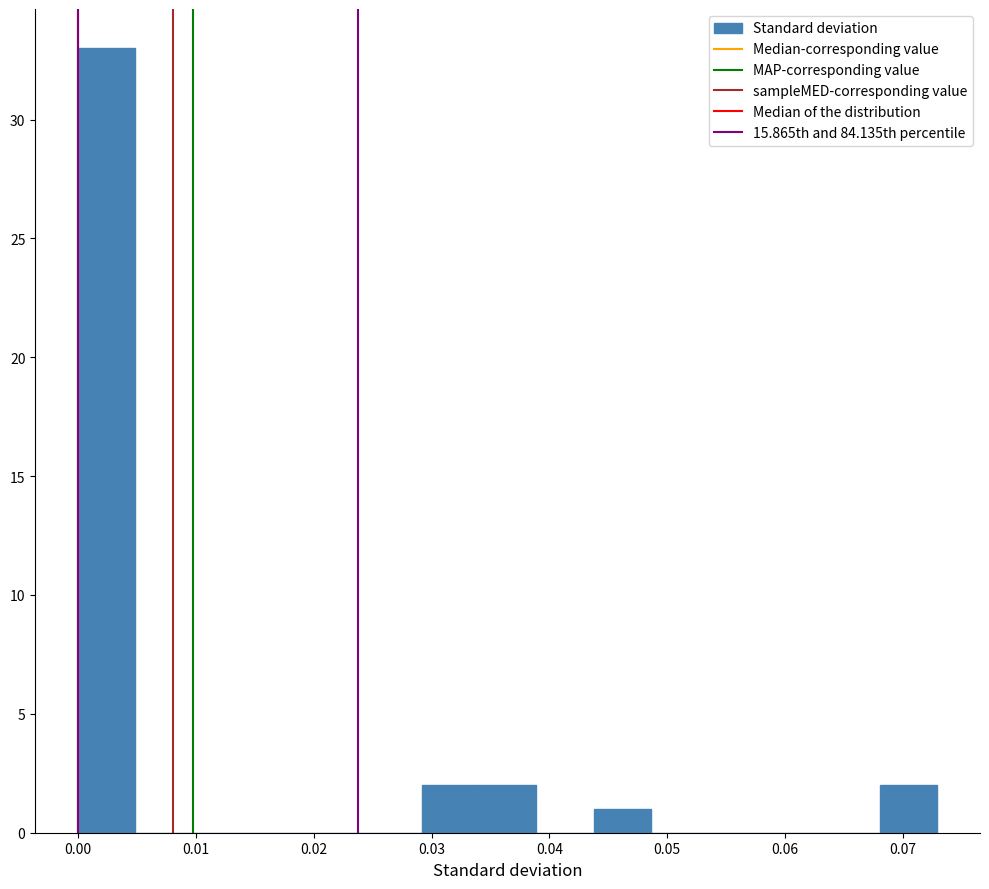

Which range on the x-axis has the tallest bar?

0.000 to 0.005